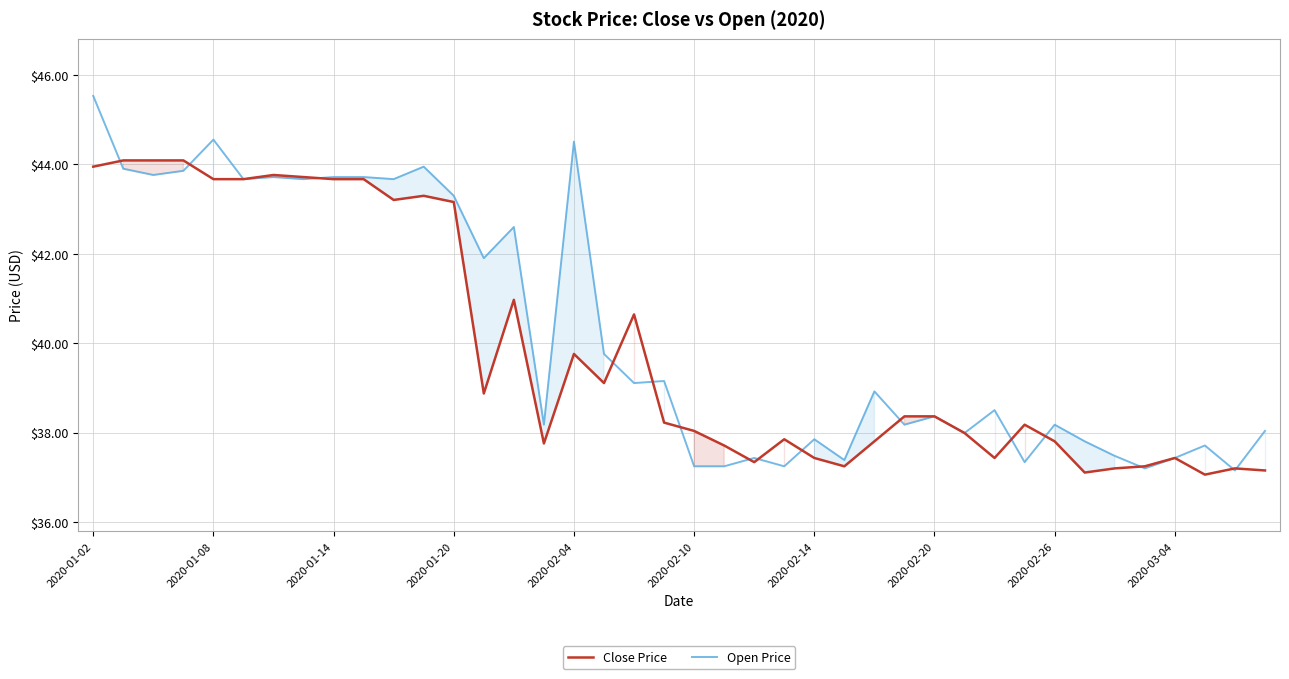

What is the total value across all series at 39?

75.2